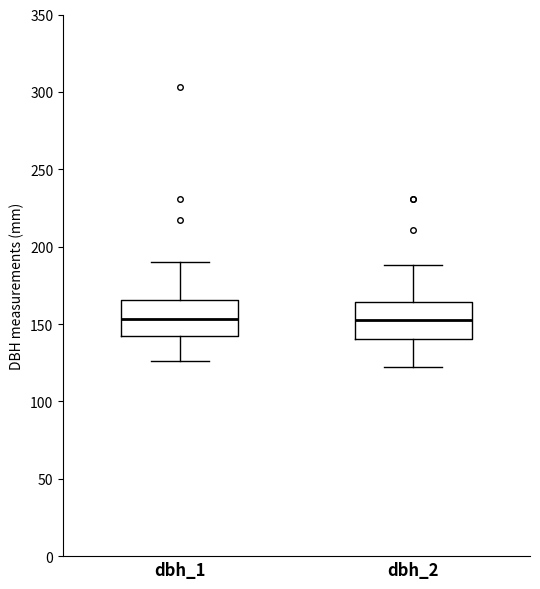

Where does the upper whisker of the box for dbh_1 end on the y-axis? The values are not printed on the chart, so give them approximately, as read against the axis.

190